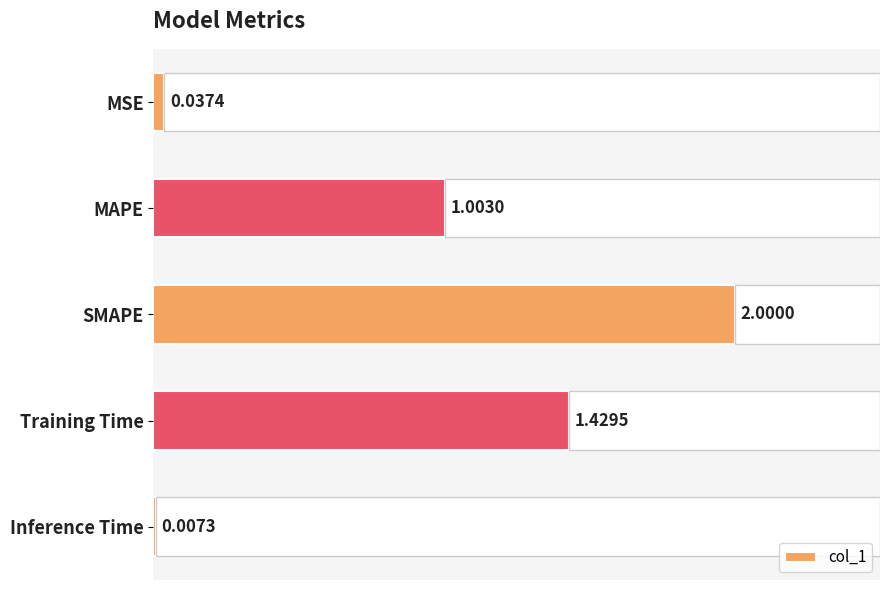

How many bars are there in total?

5